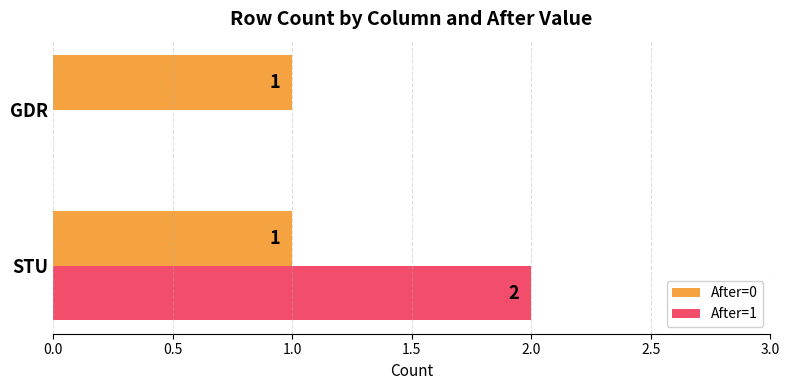

True or false: After=1 has a value of 0 at GDR.

True